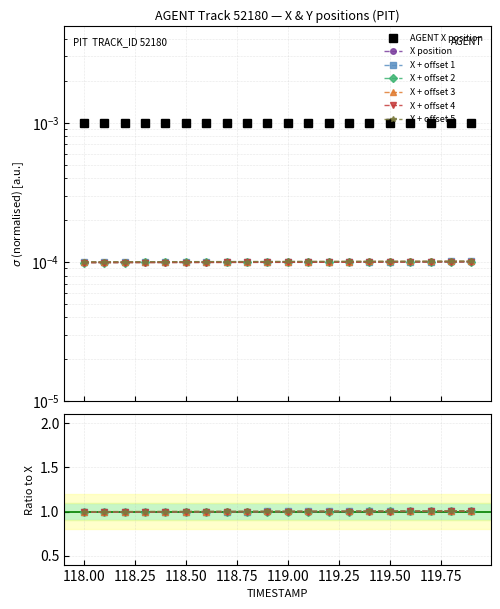

True or false: Y has a value of 0.0 at 14.

False